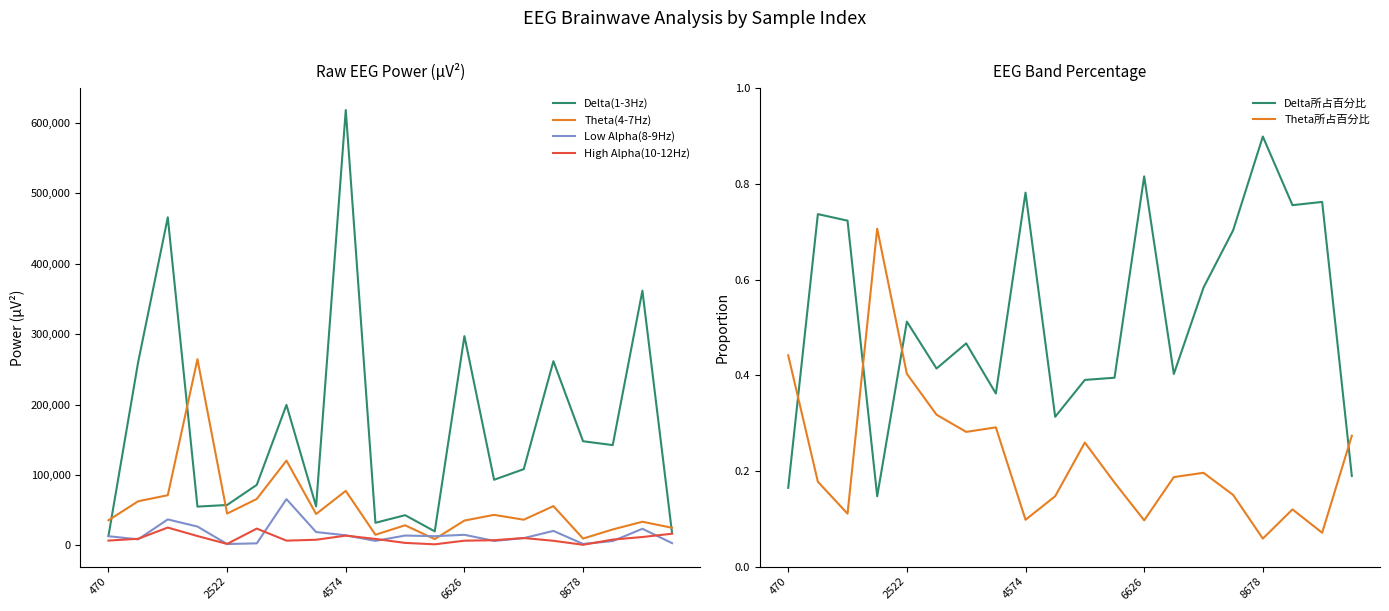

Is it true that Low Alpha(8-9Hz) equals 18887.0 at 7?

True